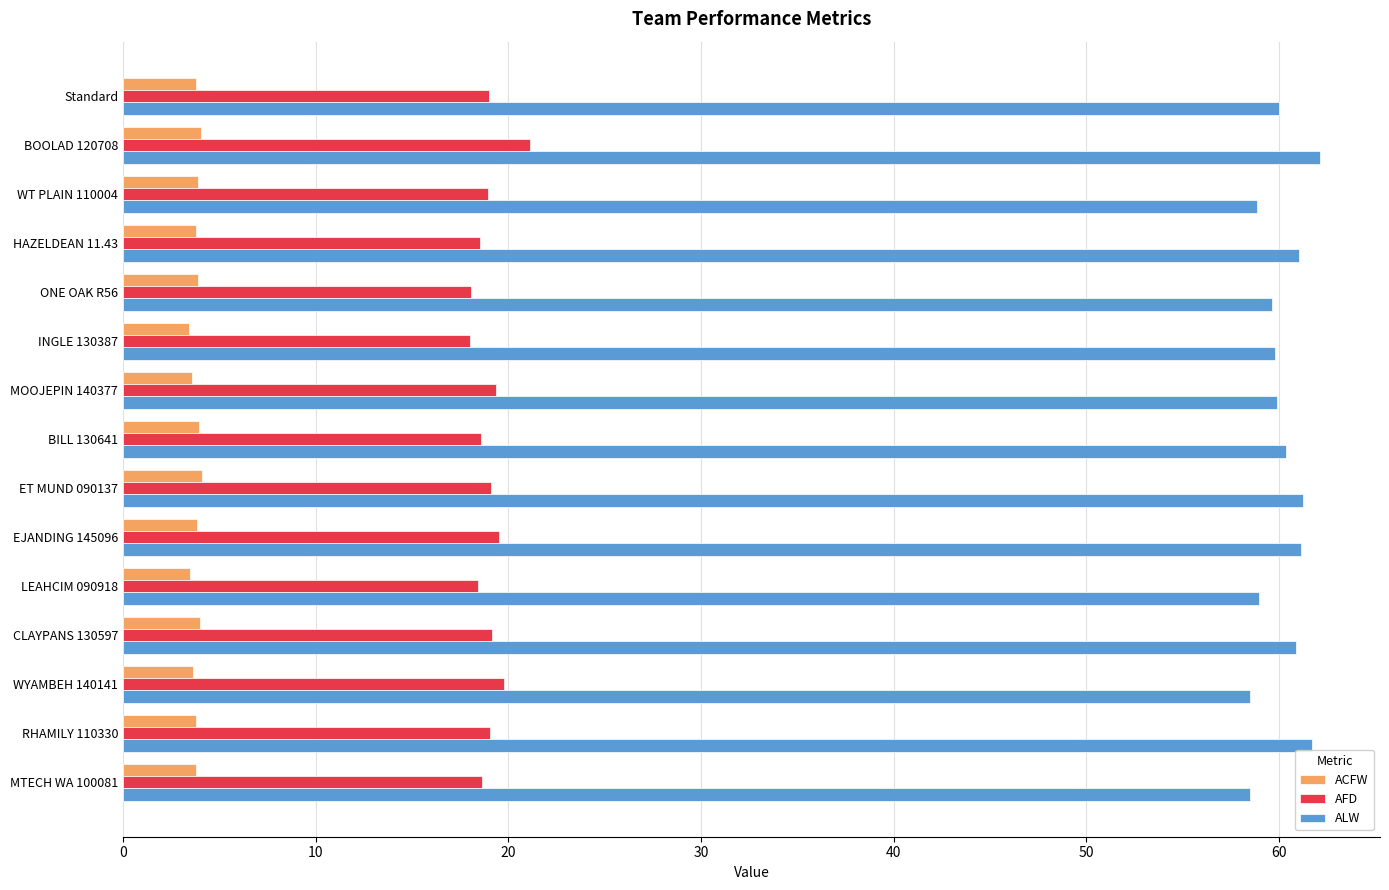

How many data points does each series have?

15